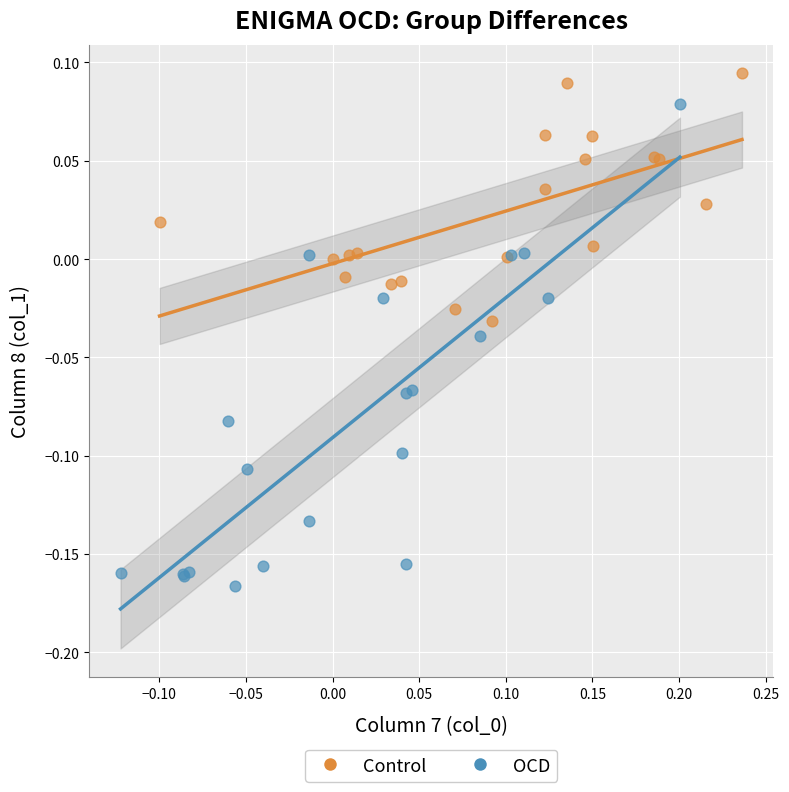

What are all the series names shown in the legend?

Control, OCD